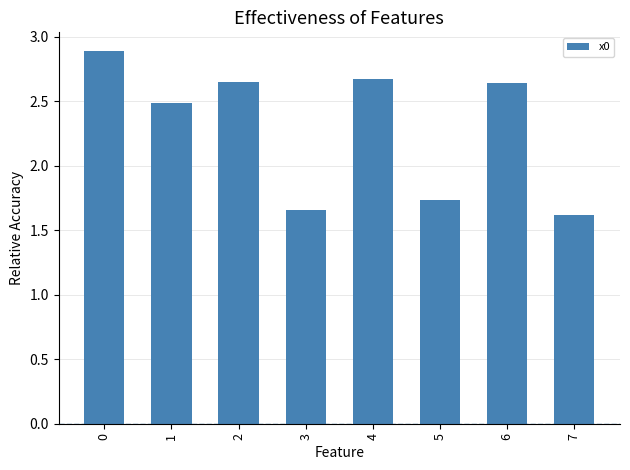

Which has a higher value, 4 or 7?

4